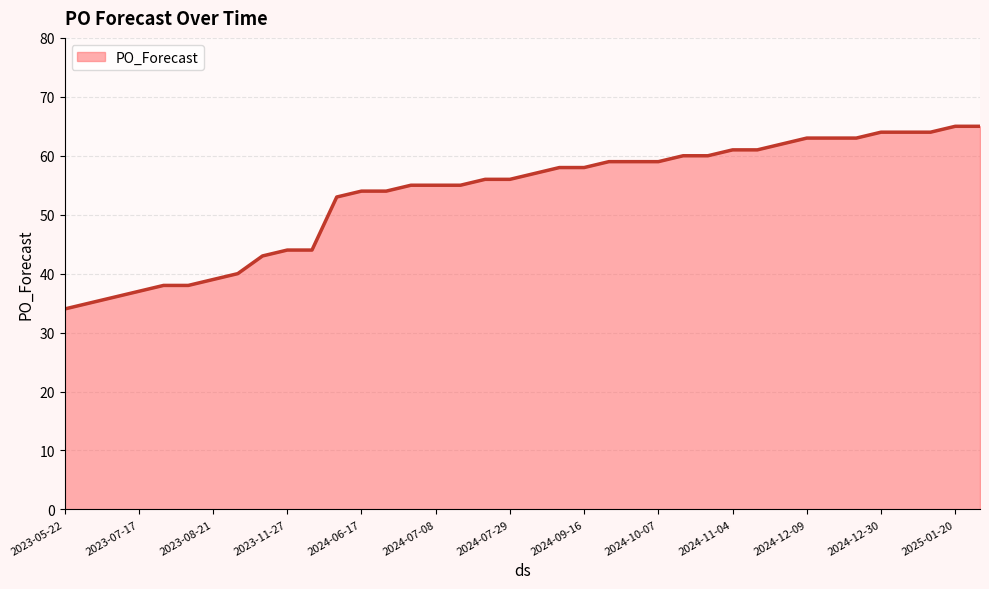

What is the greatest value displayed?

65